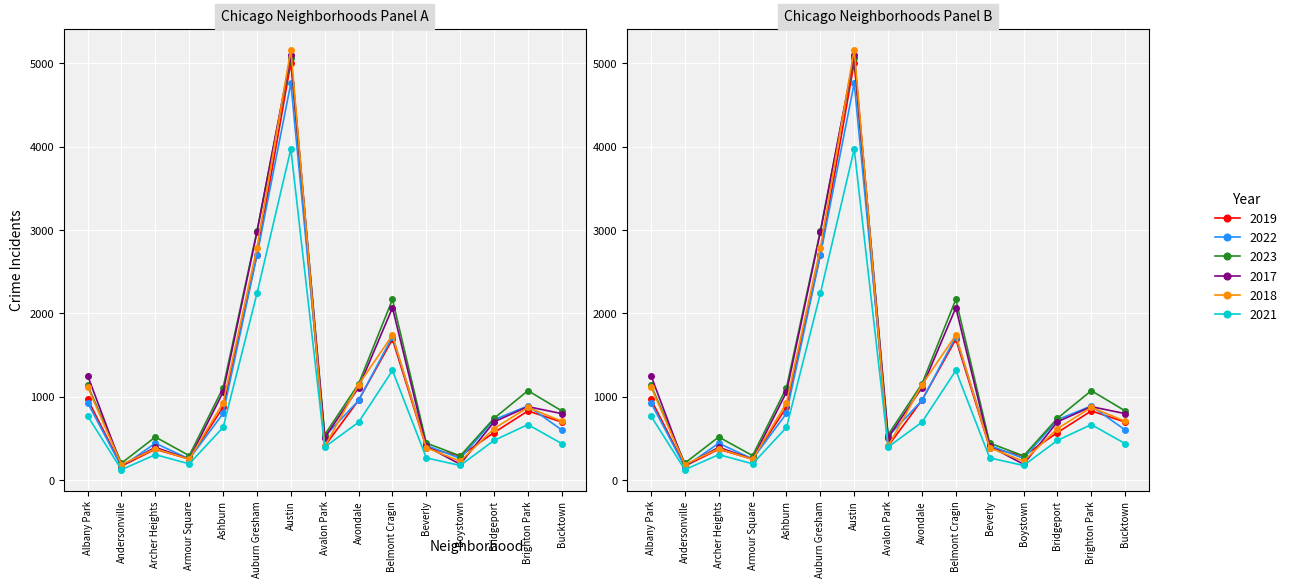

How many lines are shown in the chart?

6